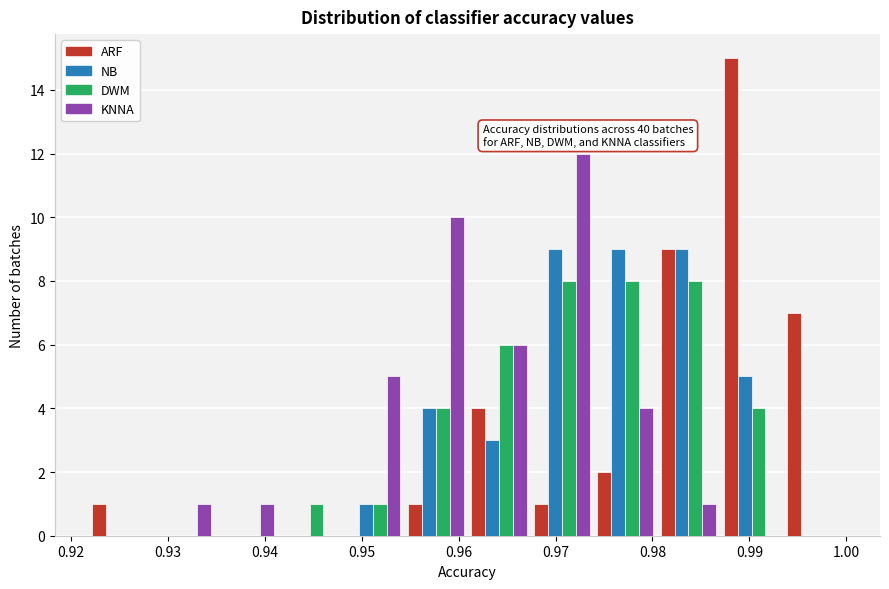

In the ARF series, which range on the x-axis has the tallest bar?

0.987 to 0.993